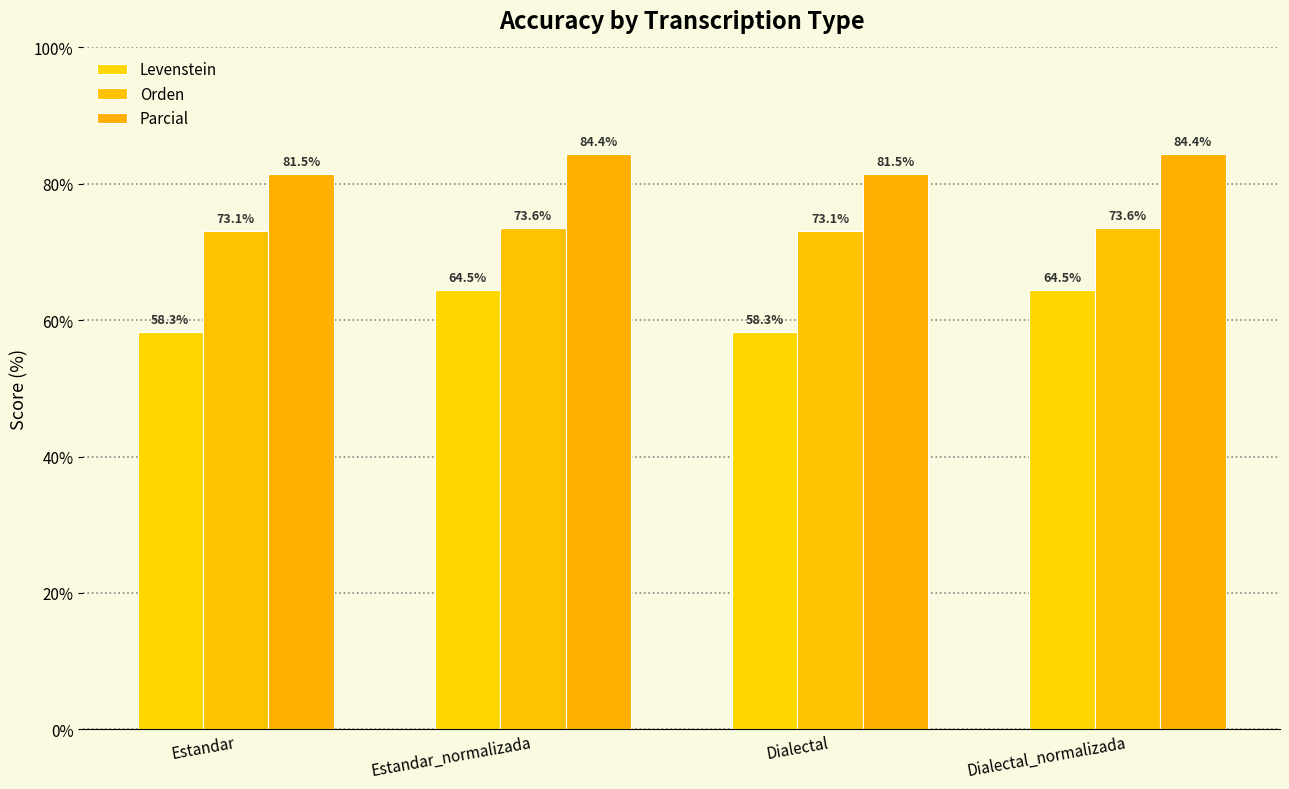

The Orden series shows 73.6 at Dialectal_normalizada. True or false?

True